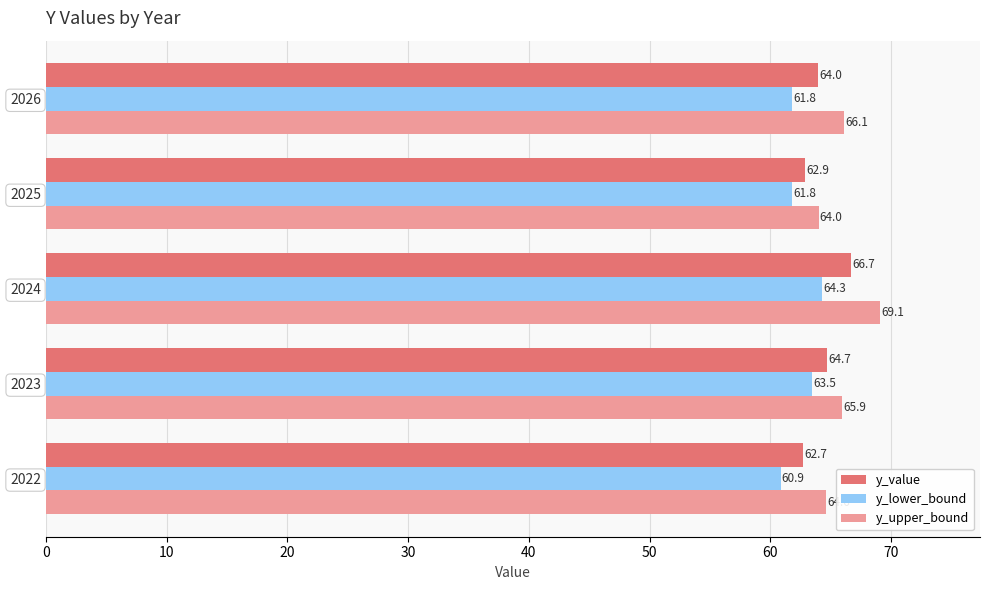

At which category does the chart reach its peak across all series?

2024